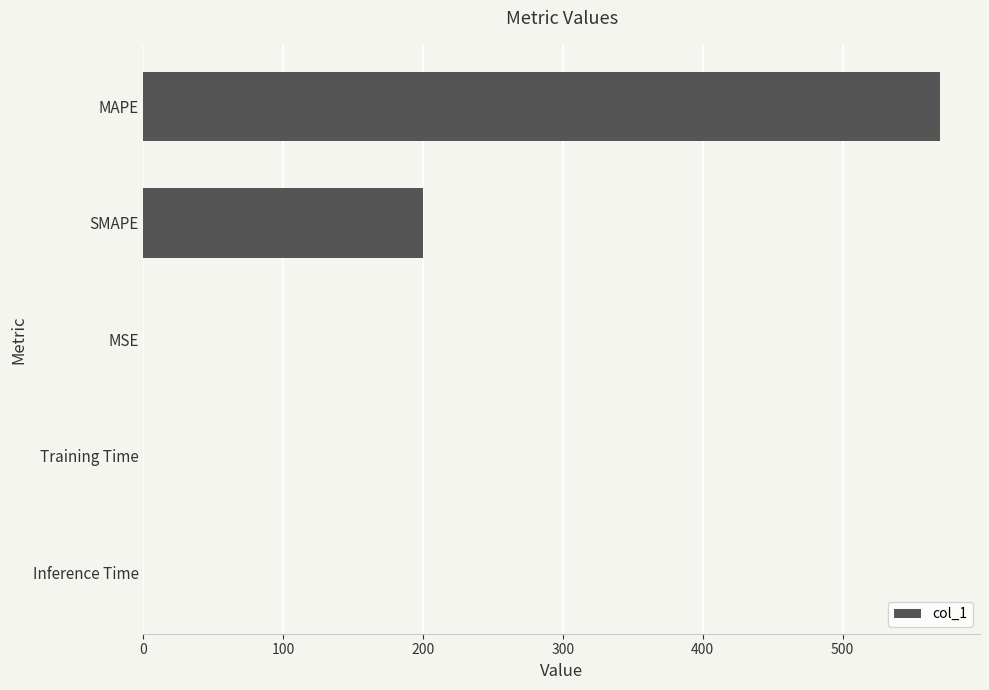

What is the maximum value shown in the chart?

569.8